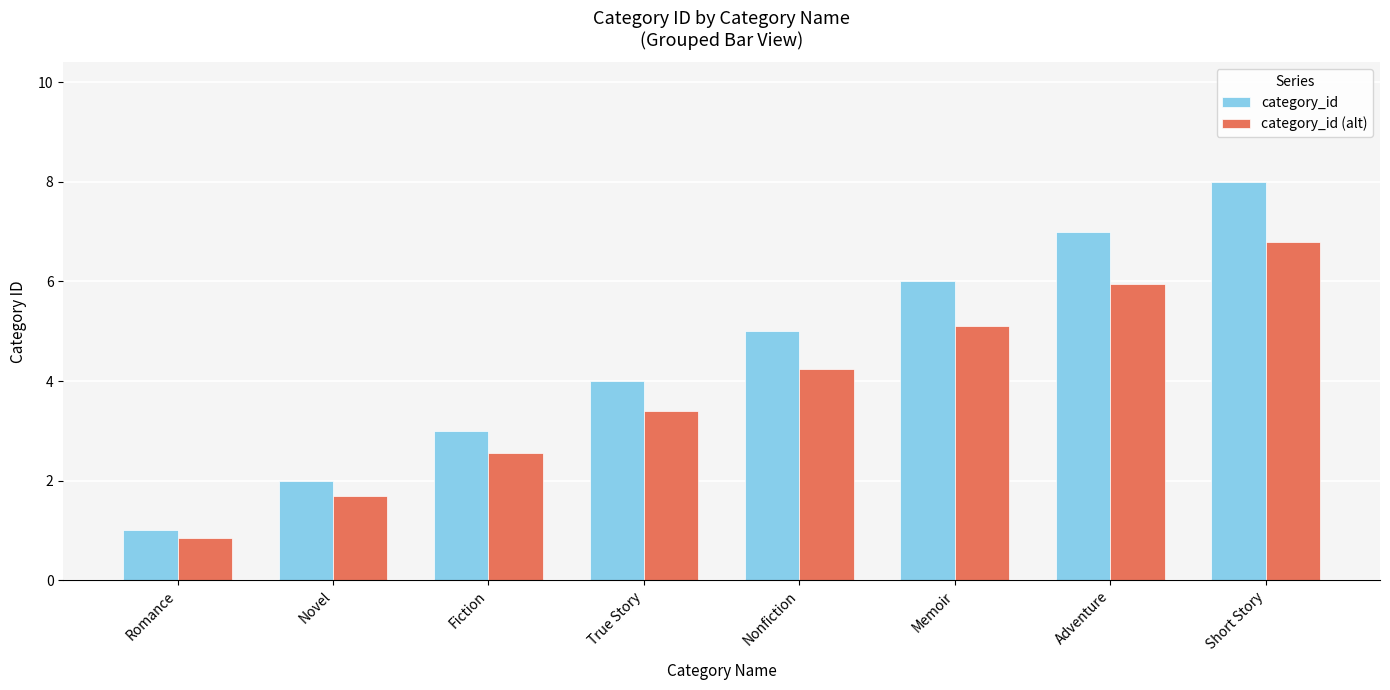

What are all the series names shown in the legend?

category_id, category_id (alt)